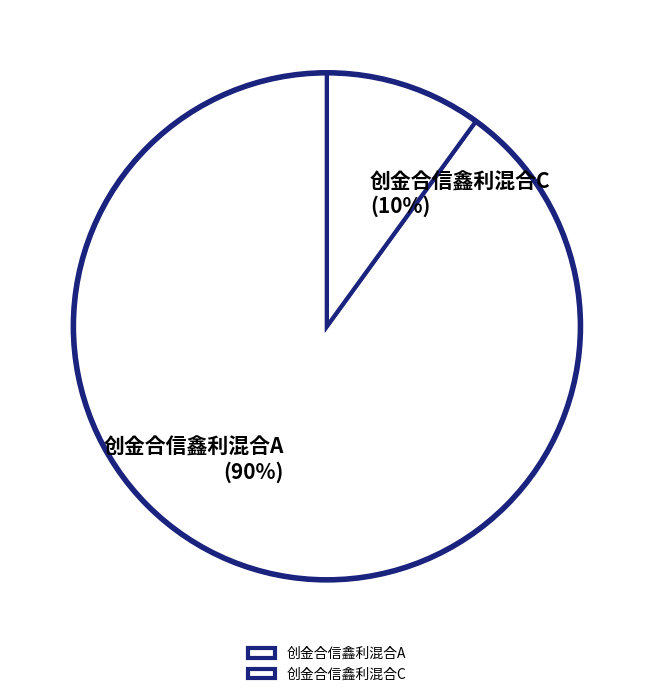

Combined, do 创金合信鑫利混合A and 创金合信鑫利混合C account for over 50%?

Yes